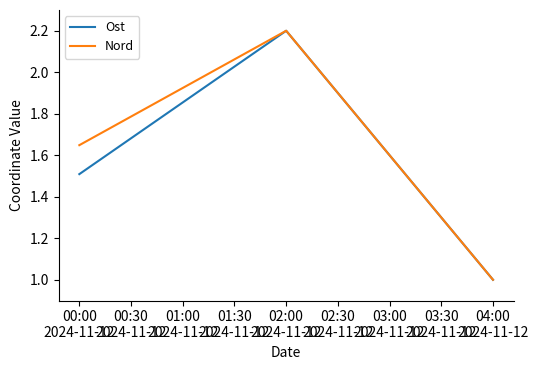

How many series are shown in this chart?

2